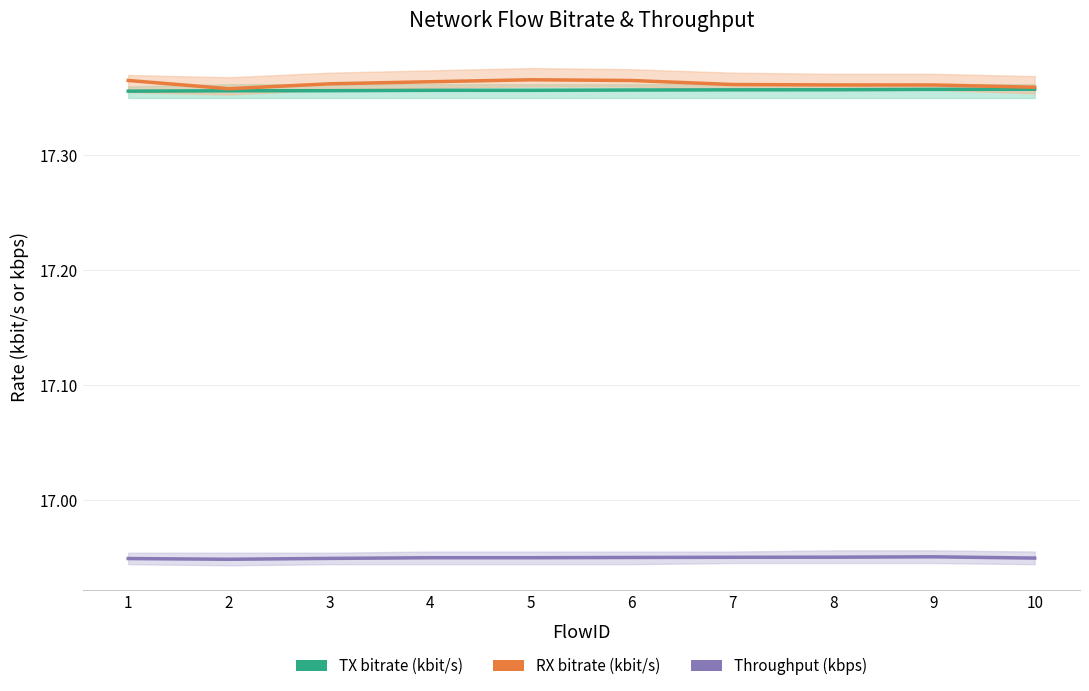

Which series has the largest total across all categories?

RX bitrate (kbit/s)